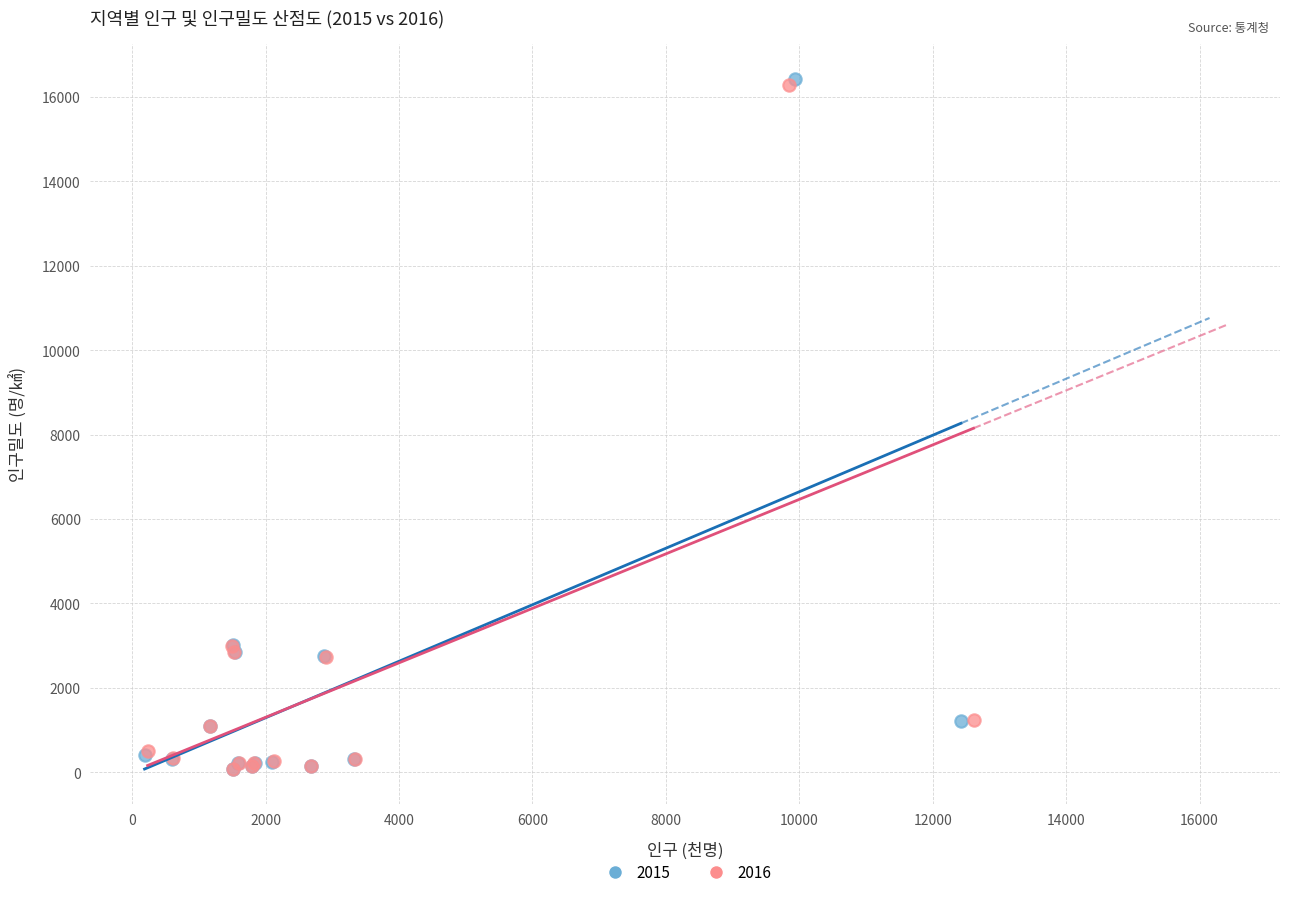

Which series has the largest Y range (max minus min)?

2015